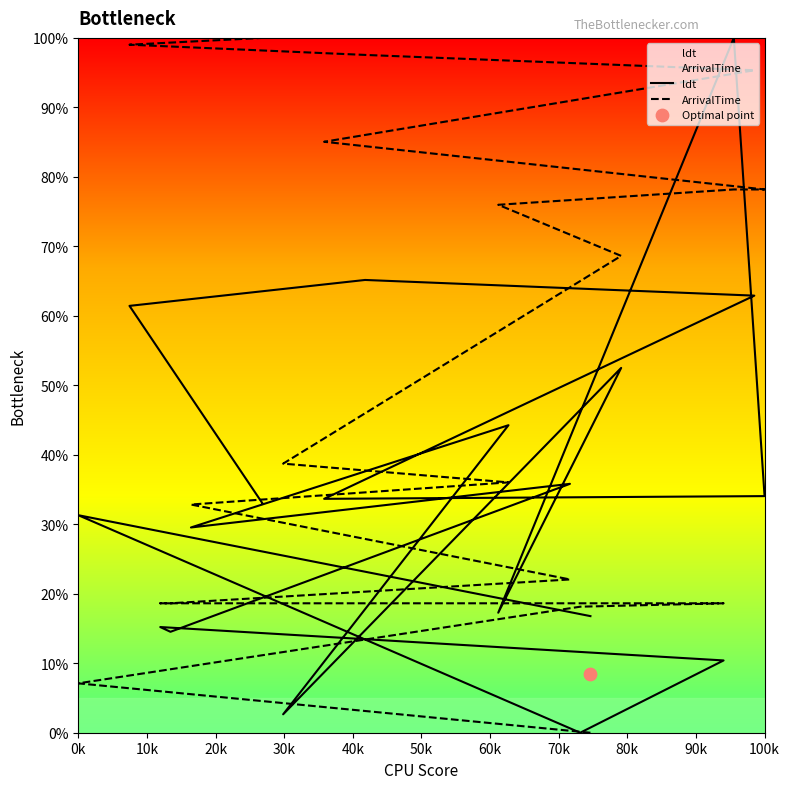

Which series reaches the minimum Y coordinate?

ldt